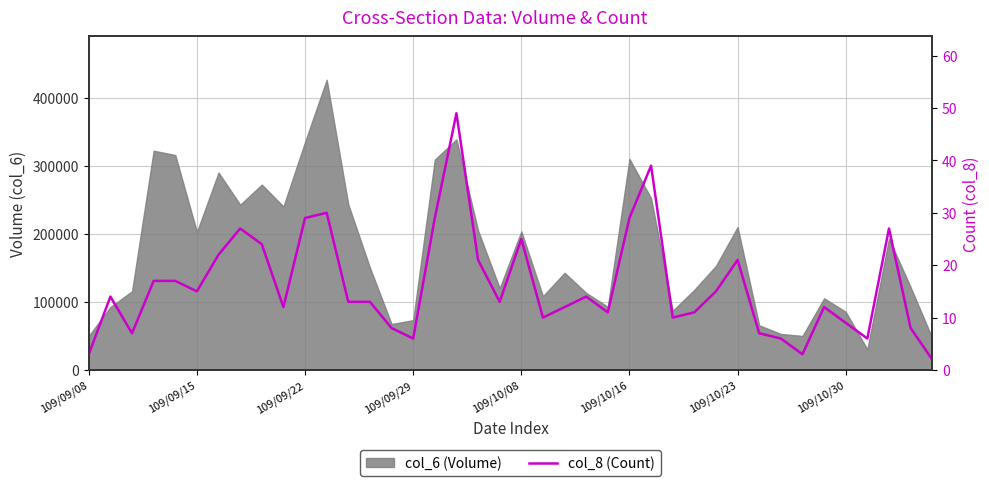

What is the ratio of the value at 27 to the value at 11?

0.3